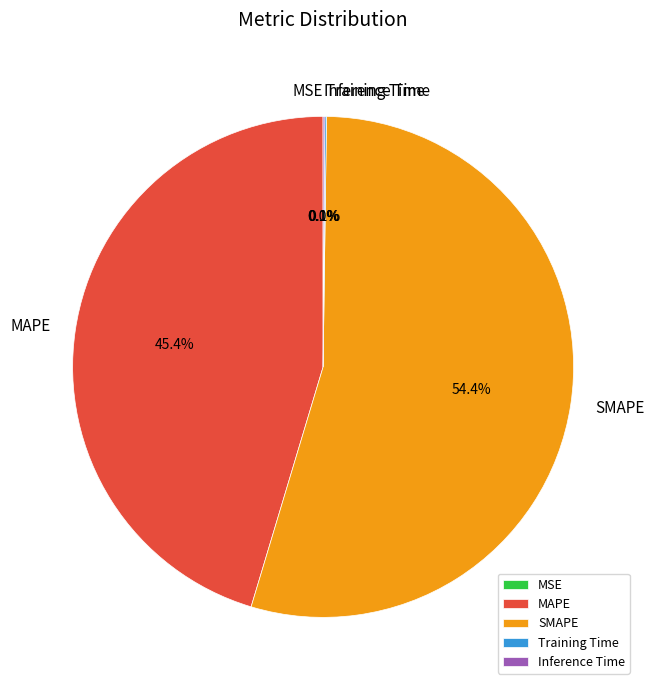

Combined, do MAPE and SMAPE account for over 50%?

Yes